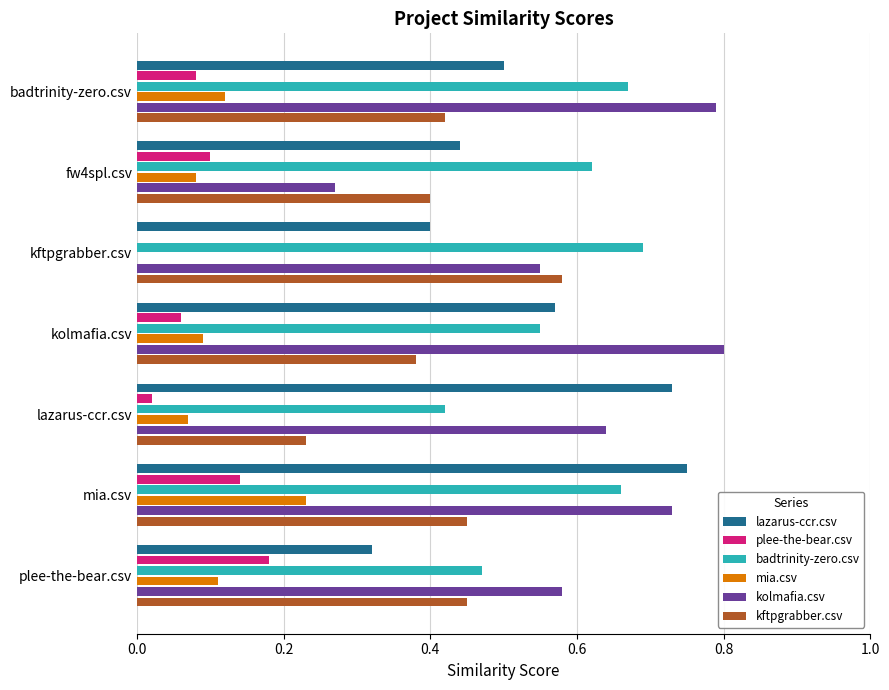

The kftpgrabber.csv series shows 0.1 at lazarus-ccr.csv. True or false?

False